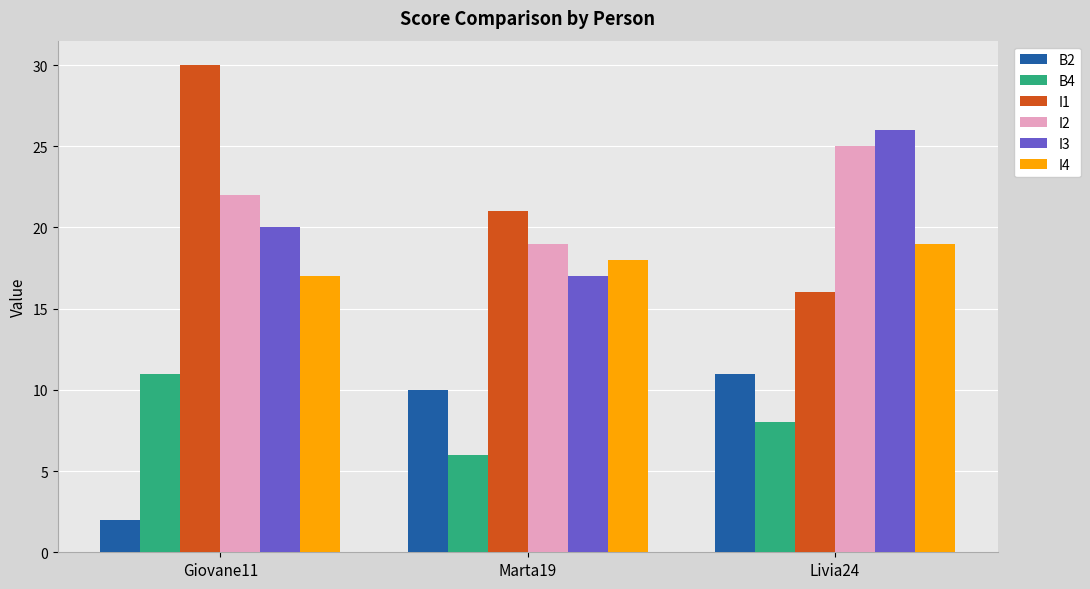

What is the total value across all series at Giovane11?

102